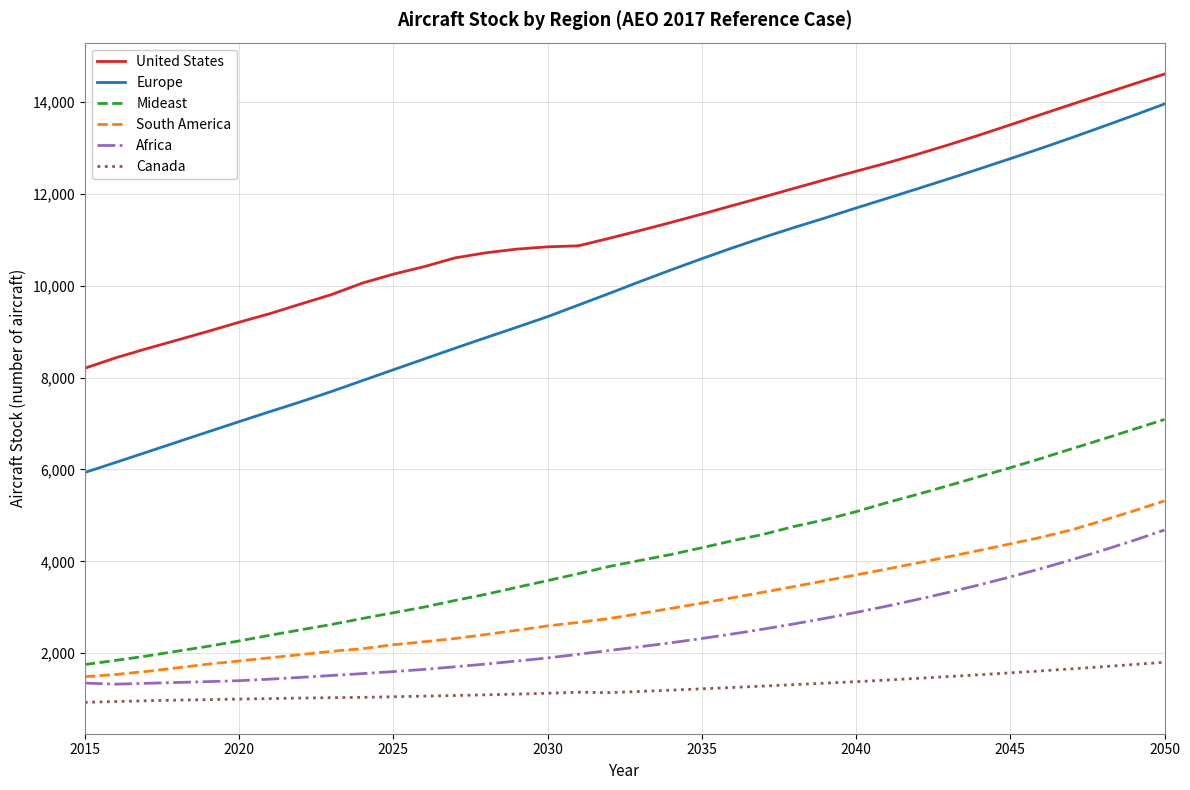

Rank the series by their maximum value, from highest to lowest.

United States, Europe, Mideast, South America, Africa, Canada